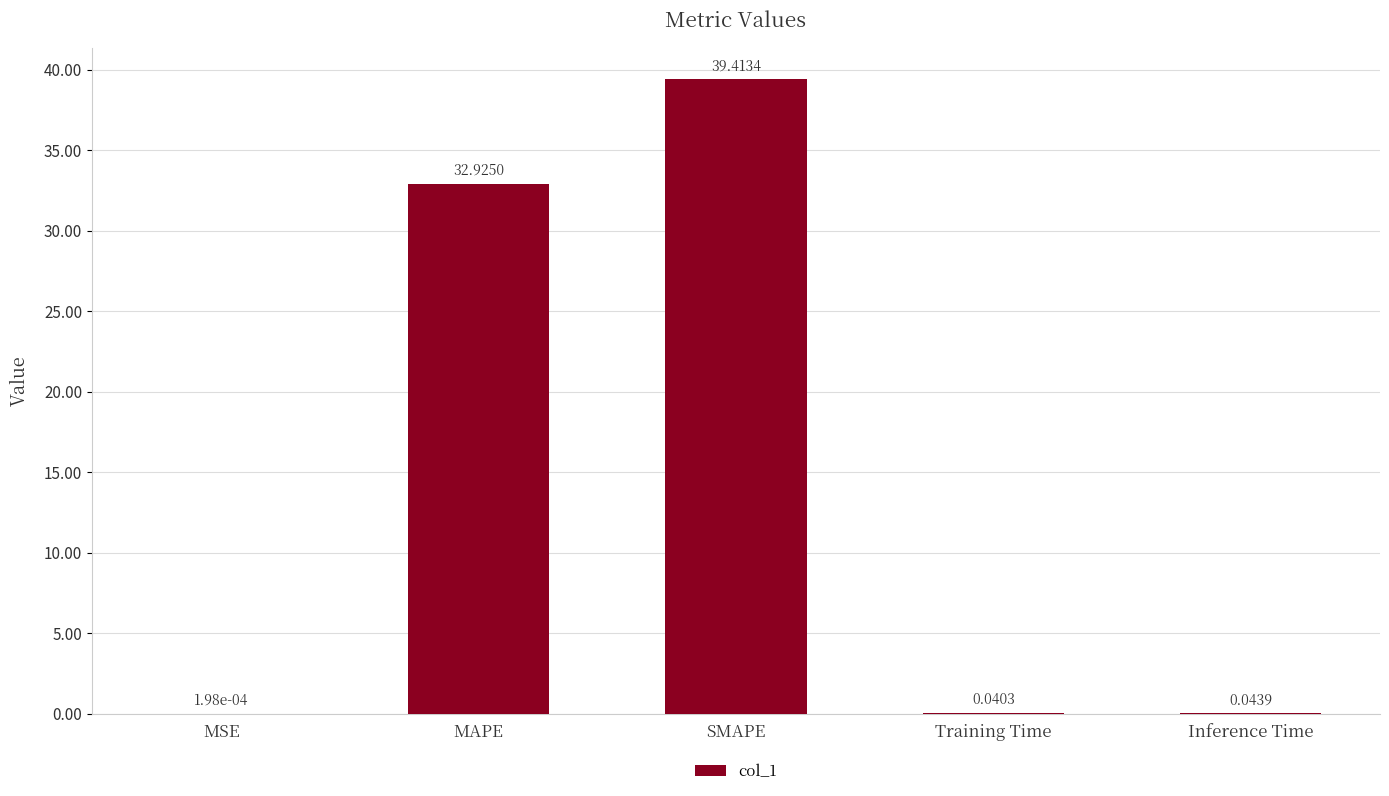

At which category does the chart reach its peak across all series?

SMAPE